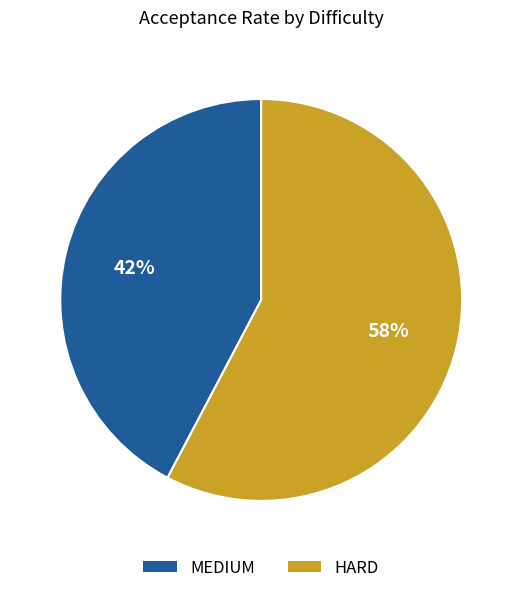

Which has a higher value, MEDIUM or HARD?

HARD